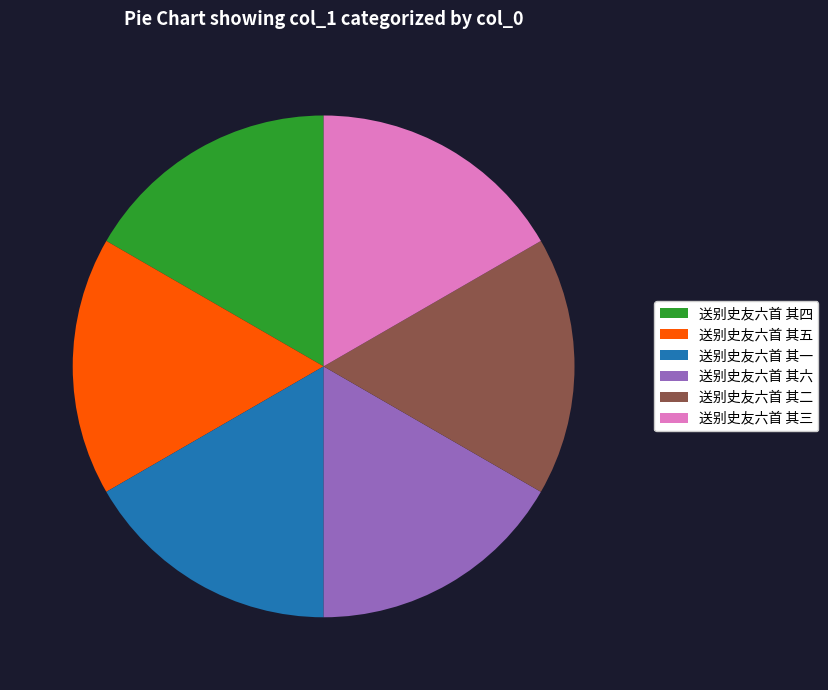

Does any single category account for the majority?

No